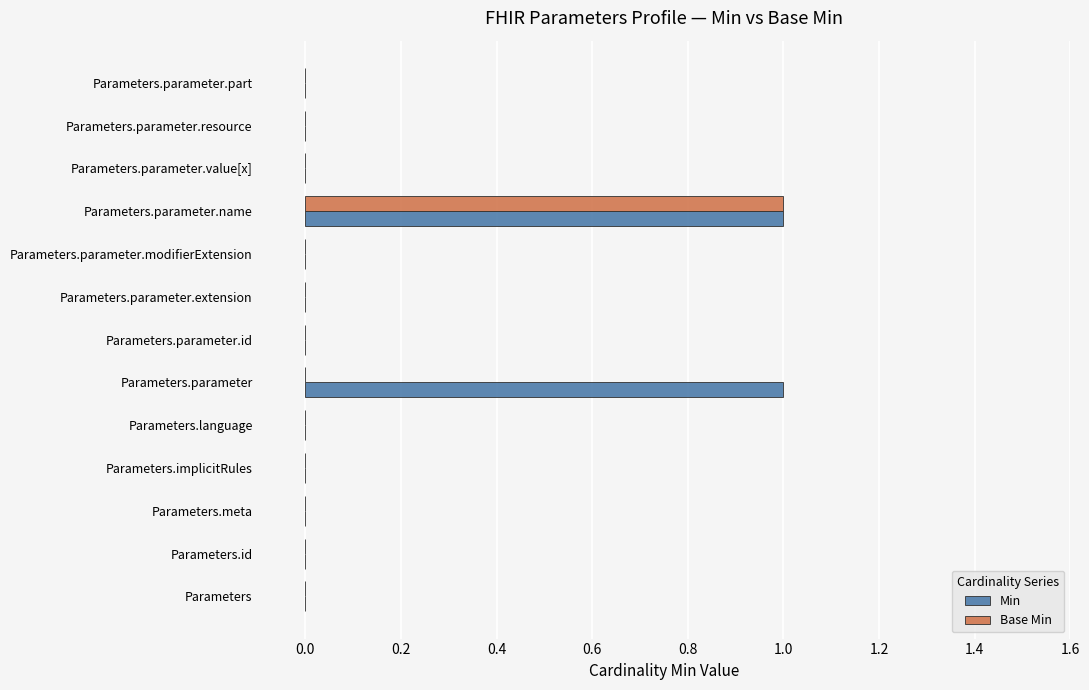

True or false: Base Min has a value of 0 at Parameters.parameter.id.

True